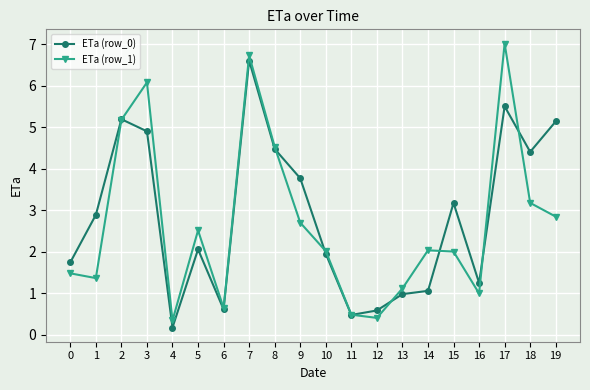

Which series has the largest total across all categories?

ETa (row_0)